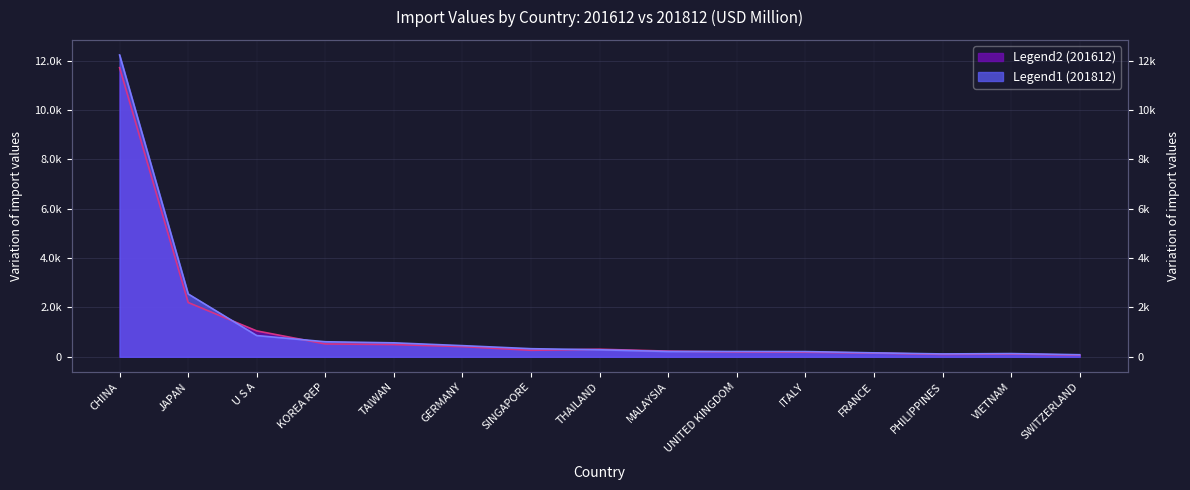

Rank the categories by 201812 value from highest to lowest.

CHINA, JAPAN, U S A, KOREA REP, TAIWAN, GERMANY, SINGAPORE, THAILAND, UNITED KINGDOM, MALAYSIA, ITALY, FRANCE, VIETNAM, PHILIPPINES, SWITZERLAND